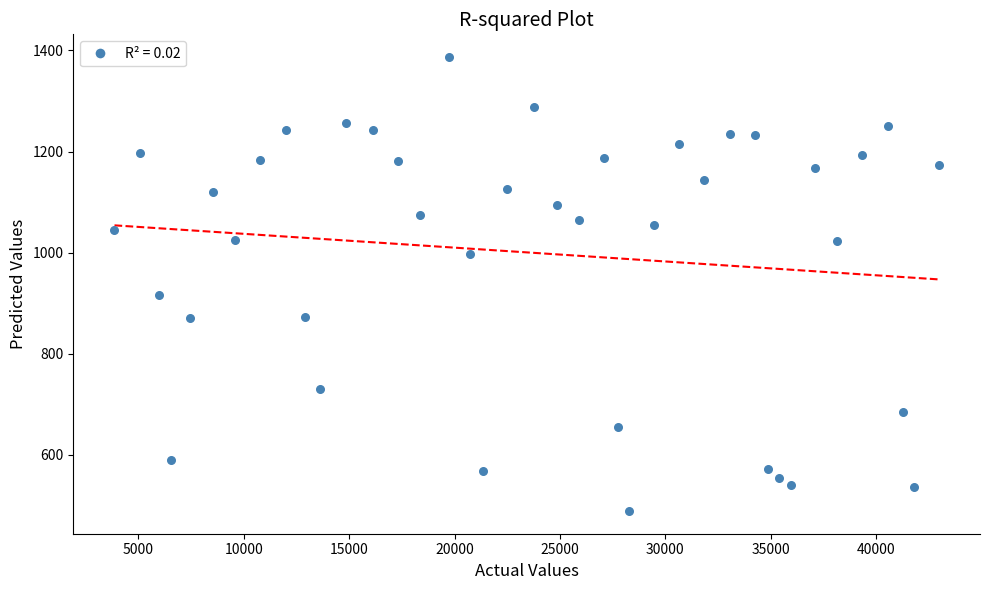

What is the range of X values (max minus min)?

39113